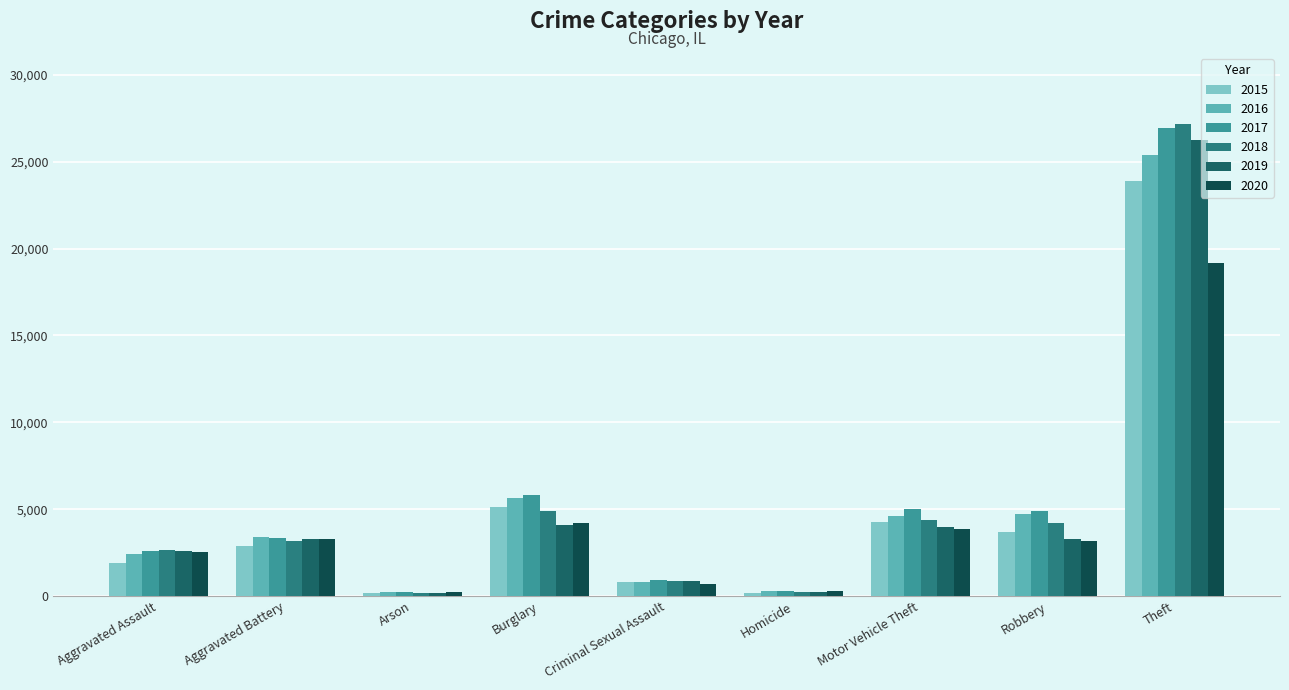

Reading left to right, list all the values displayed in this chart.

2015: Aggravated Assault=1895	Aggravated Battery=2908	Arson=177	Burglary=5118	Criminal Sexual Assault=791	Homicide=194	Motor Vehicle Theft=4257	Robbery=3660	Theft=23882
2016: Aggravated Assault=2438	Aggravated Battery=3376	Arson=227	Burglary=5616	Criminal Sexual Assault=837	Homicide=292	Motor Vehicle Theft=4618	Robbery=4697	Theft=25410
2017: Aggravated Assault=2580	Aggravated Battery=3321	Arson=213	Burglary=5792	Criminal Sexual Assault=904	Homicide=294	Motor Vehicle Theft=5001	Robbery=4885	Theft=26913
2018: Aggravated Assault=2636	Aggravated Battery=3155	Arson=148	Burglary=4883	Criminal Sexual Assault=870	Homicide=238	Motor Vehicle Theft=4356	Robbery=4191	Theft=27180
2019: Aggravated Assault=2601	Aggravated Battery=3302	Arson=151	Burglary=4063	Criminal Sexual Assault=851	Homicide=222	Motor Vehicle Theft=3999	Robbery=3285	Theft=26276
2020: Aggravated Assault=2542	Aggravated Battery=3279	Arson=237	Burglary=4211	Criminal Sexual Assault=683	Homicide=285	Motor Vehicle Theft=3847	Robbery=3174	Theft=19160